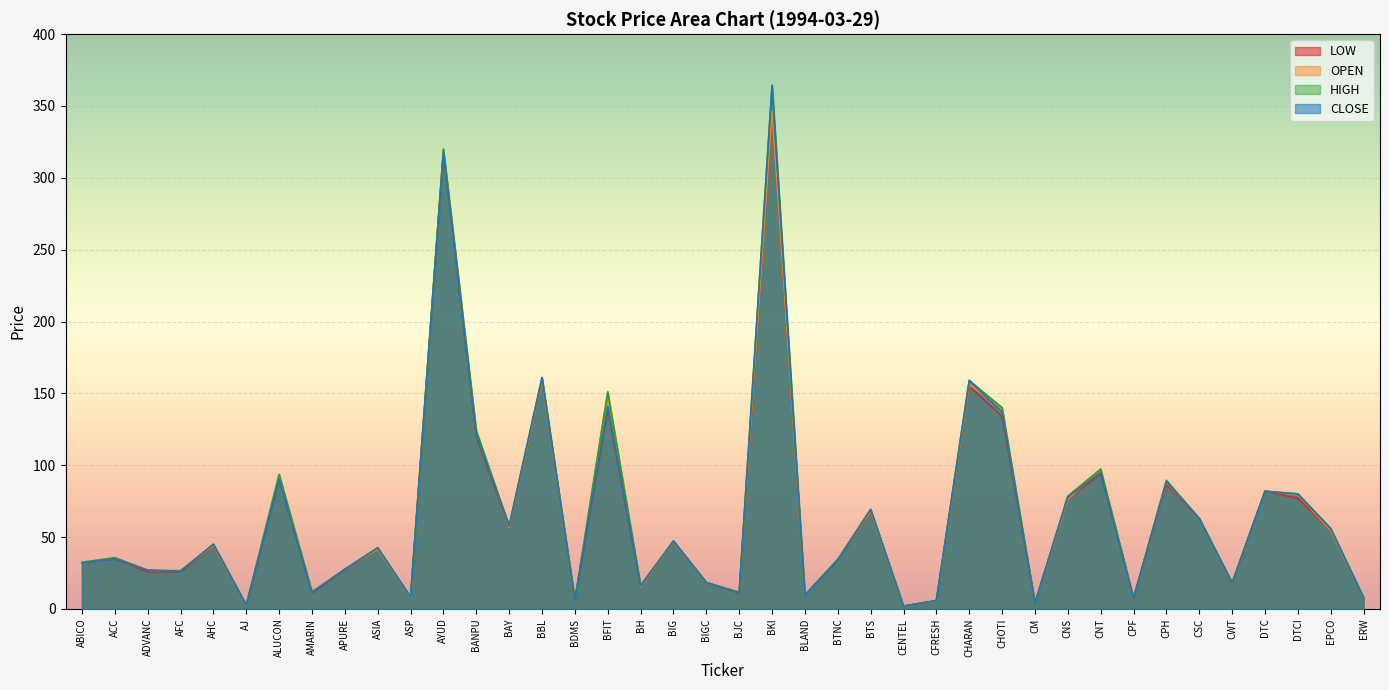

The LOW series shows 8.7 at CFRESH. True or false?

False